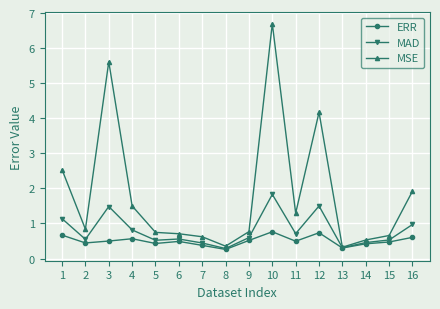

Read the ERR value at 4.

0.6